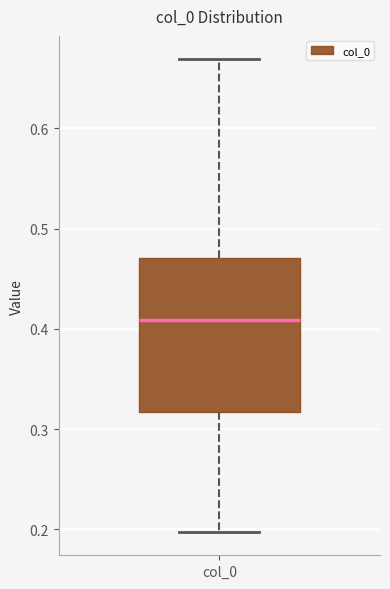

Transcribe this box plot: give where the median line is, the range the box spans, and where the two whiskers end, as read against the y-axis. The values are not printed on the chart, so give them approximately, as read against the axis.

median 0.41, box 0.32 to 0.47, whiskers 0.20 to 0.67